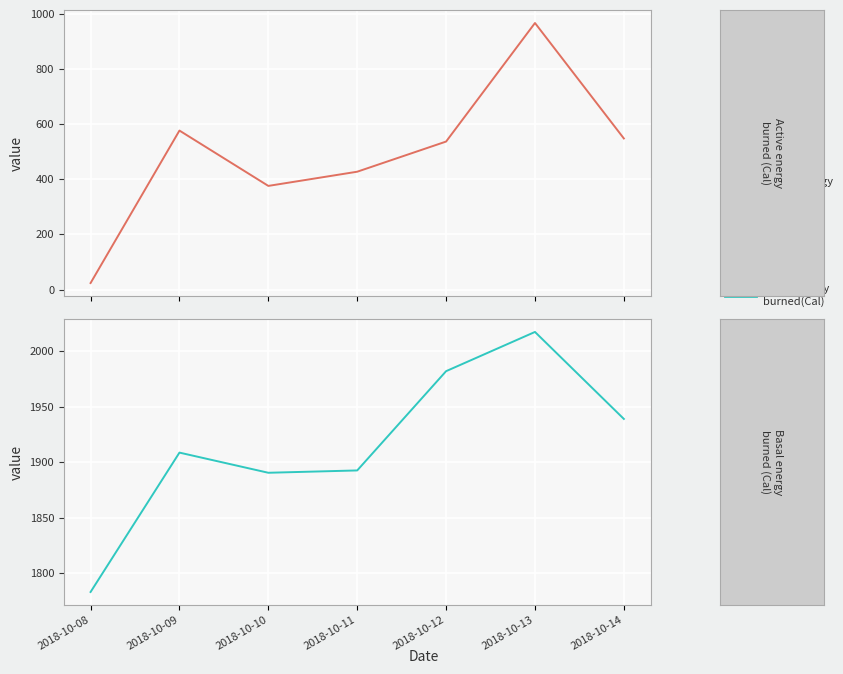

Reading left to right, list all the values displayed in this chart.

Active energy burned(Cal): 2018-10-08=23.5	2018-10-09=577.1	2018-10-10=376.2	2018-10-11=427.7	2018-10-12=537.2	2018-10-13=967.5	2018-10-14=548.4
Basal energy burned(Cal): 2018-10-08=1783.1	2018-10-09=1908.6	2018-10-10=1890.4	2018-10-11=1892.5	2018-10-12=1981.9	2018-10-13=2017.2	2018-10-14=1938.9